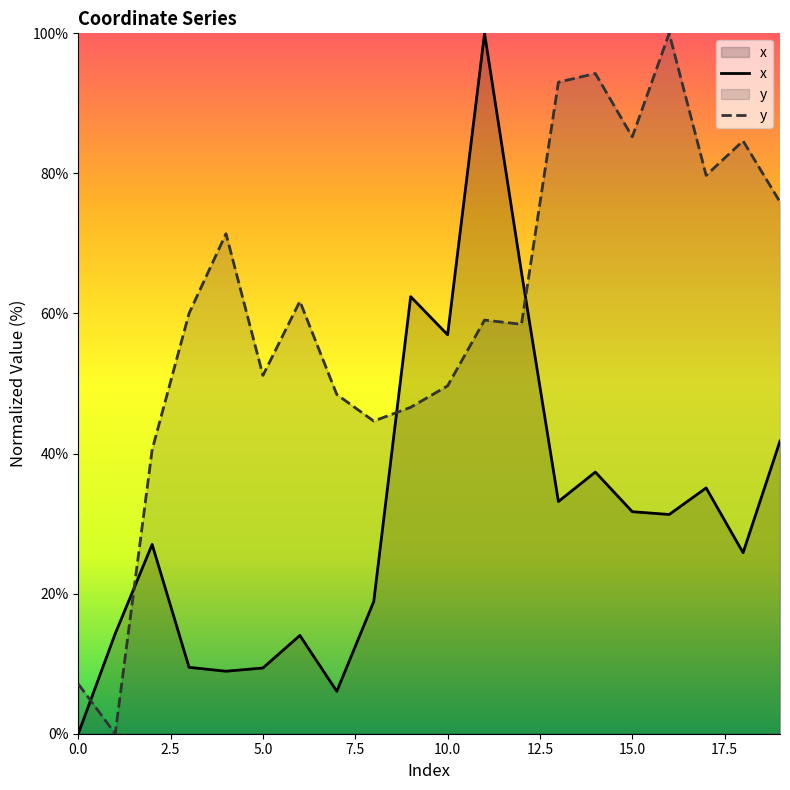

What is the label of the 12th point from the left?

11